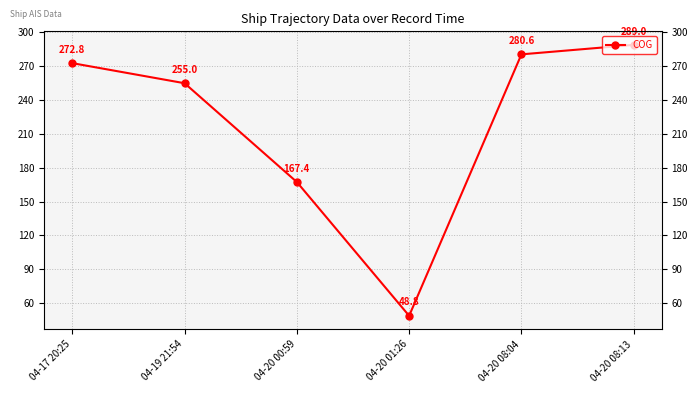

What is the average value?

218.9